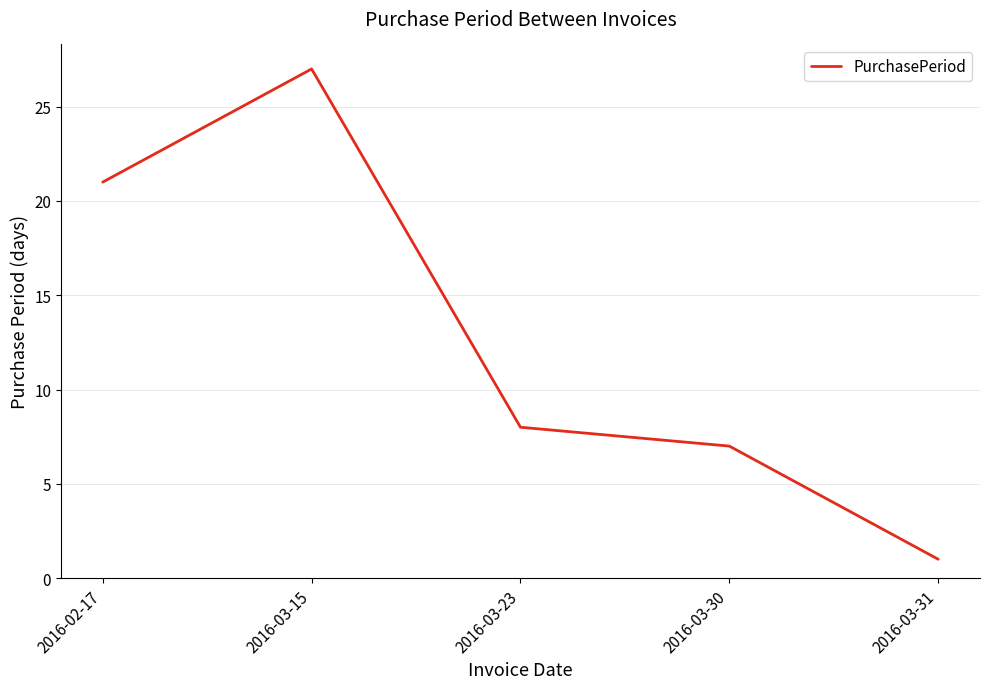

What is the difference between the maximum and minimum values?

26